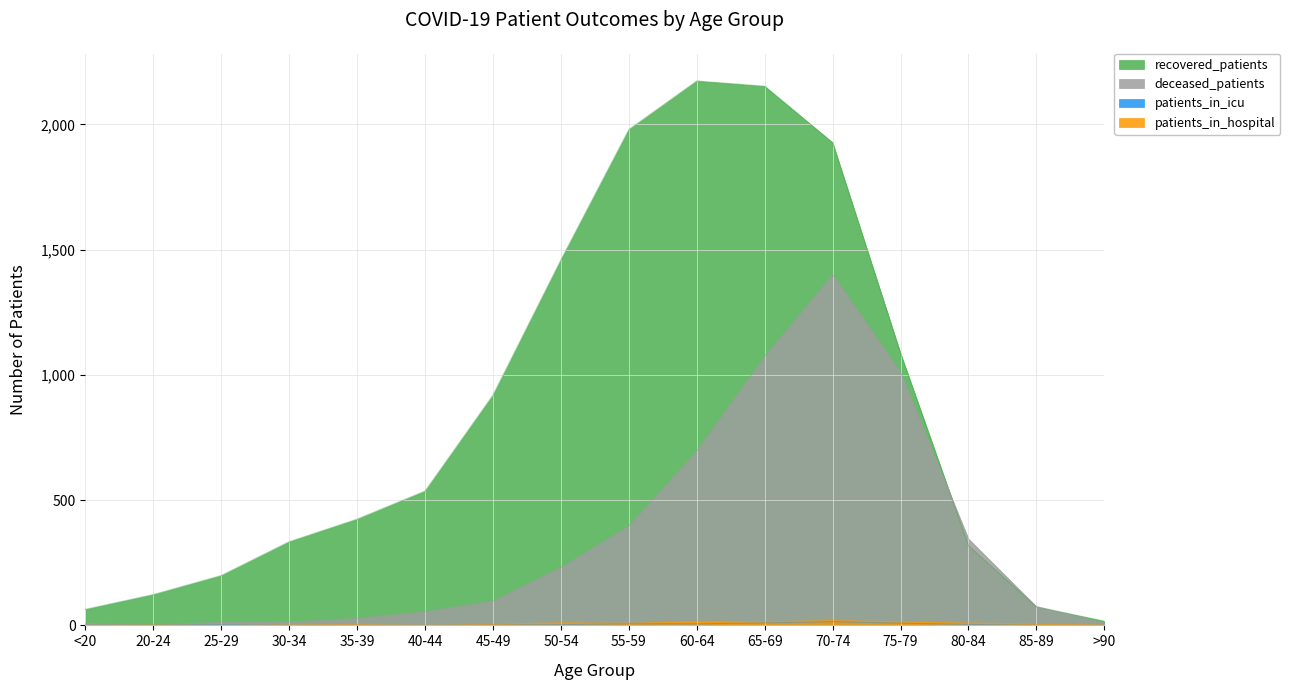

What is the maximum value for recovered_patients?

2173